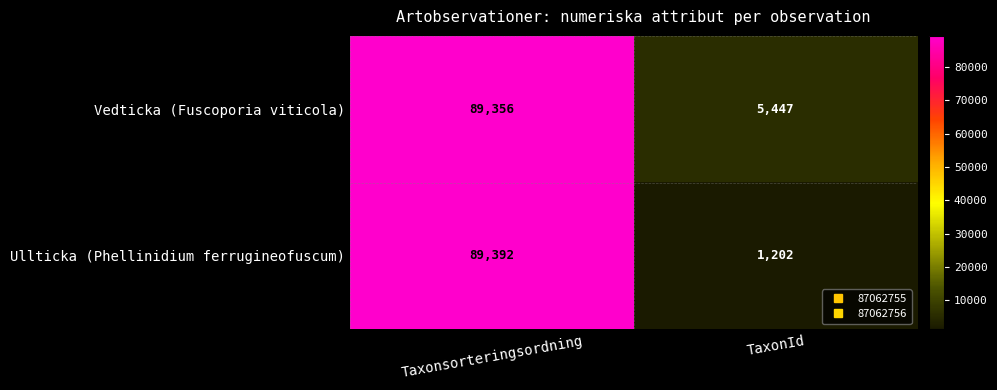

What is the maximum value shown in the chart?

89392